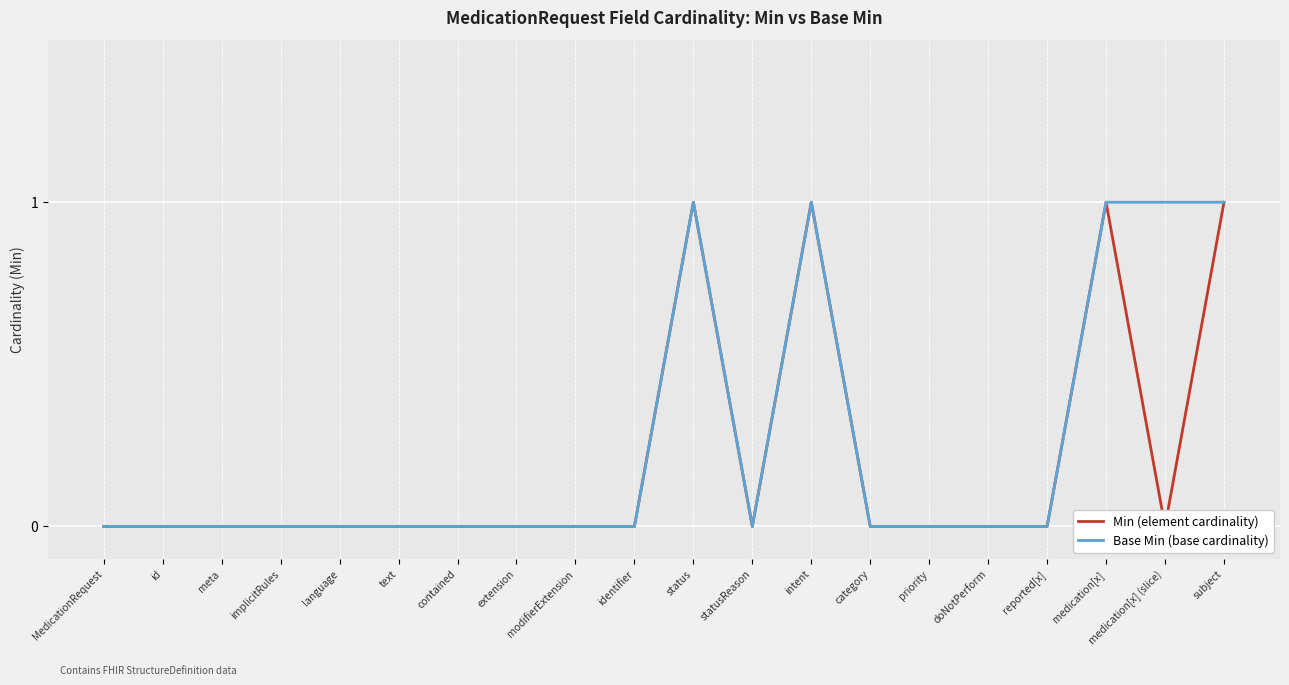

What is the sum of all Base Min (base cardinality) values?

5